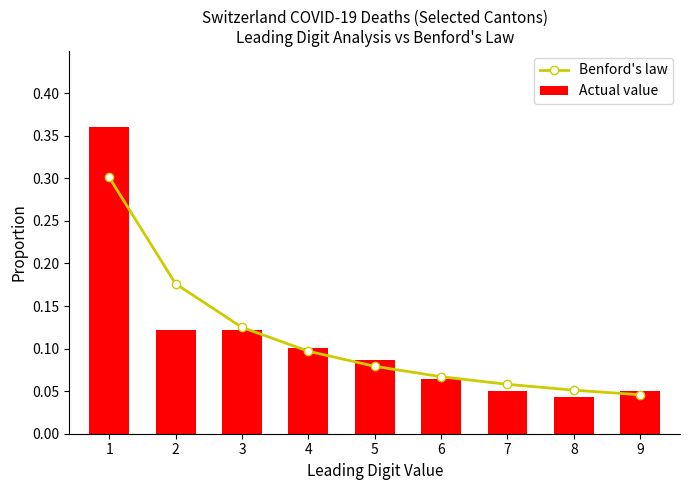

Where is Benford's law nearest to the value 0?

9